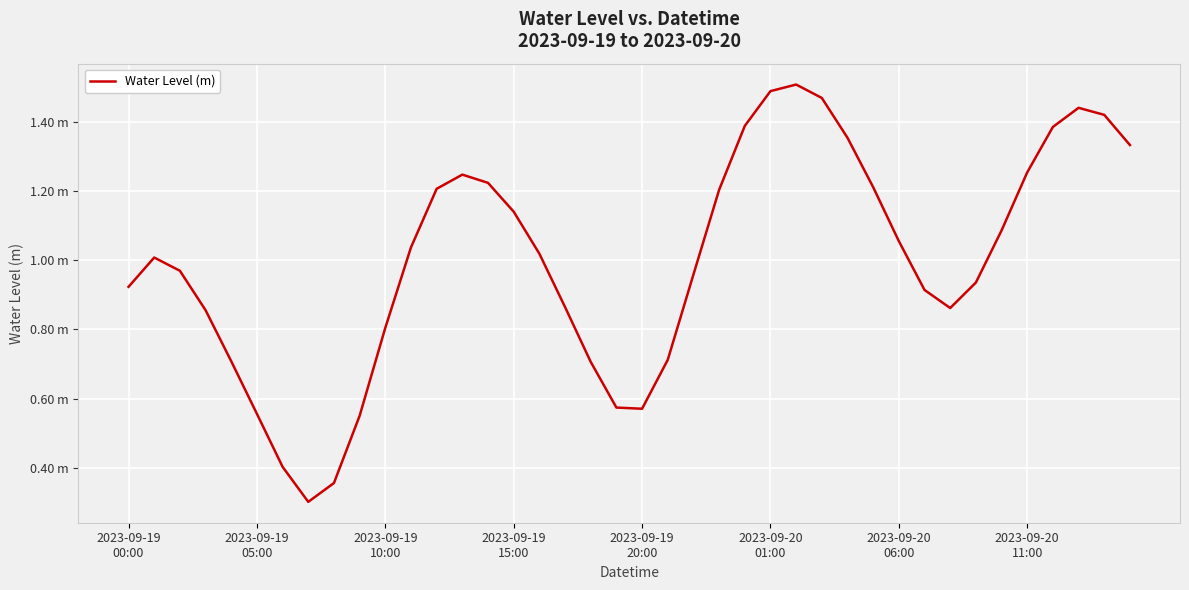

Which label corresponds to the largest value in the chart?

26